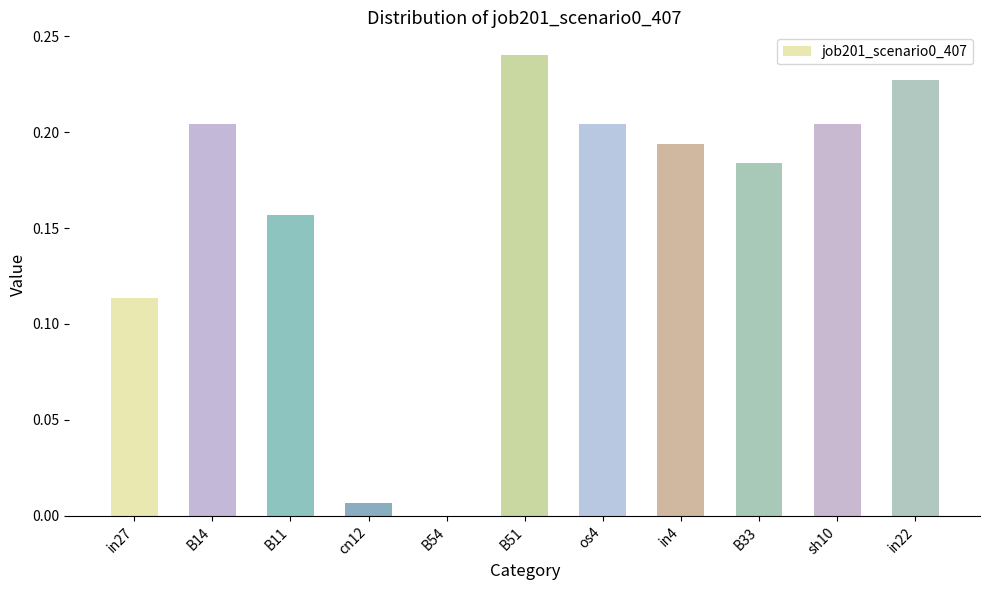

At which category does the chart reach its peak across all series?

B51